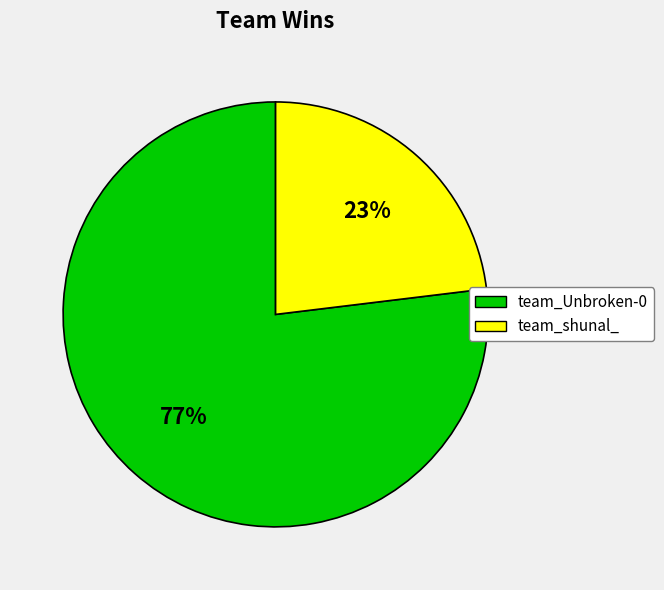

Which has a higher value, team_Unbroken-0 or team_shunal_?

team_Unbroken-0